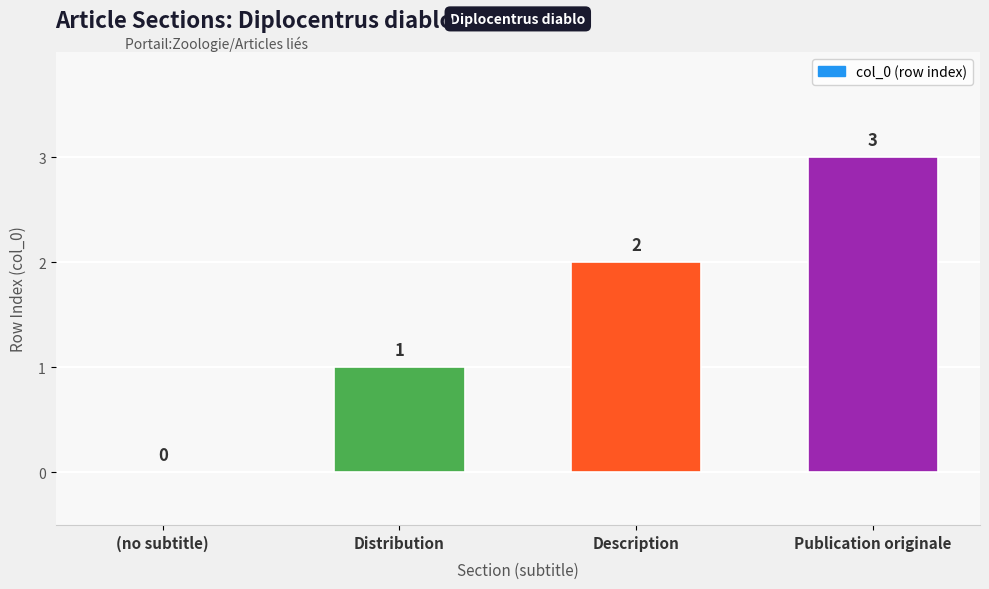

What is the sum of the values at Description and (no subtitle)?

2